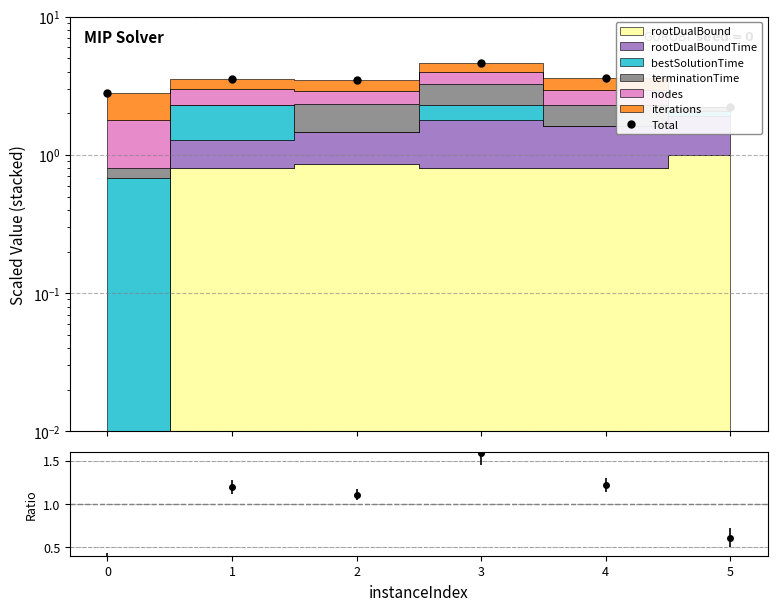

Which category has the highest value across all series?

3